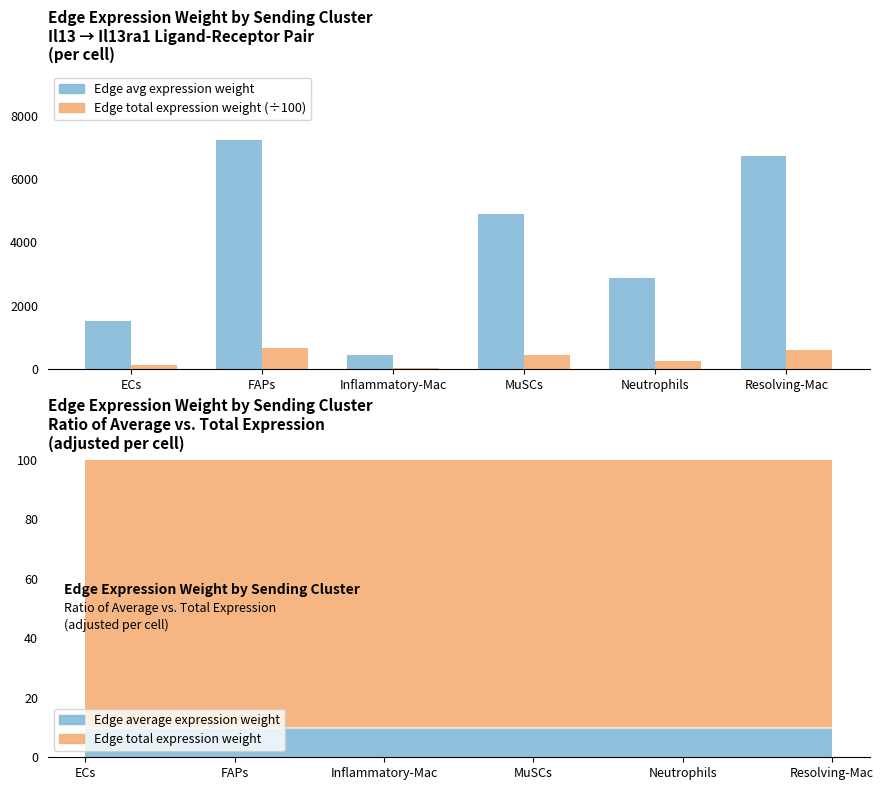

How many values in the Edge average expression weight series exceed 4883?

3